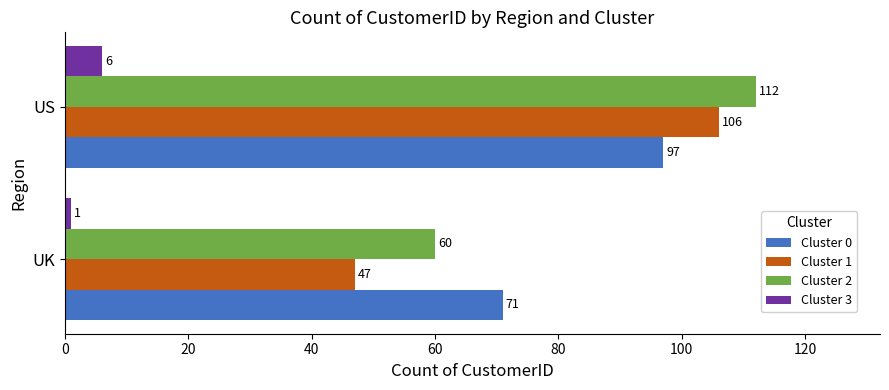

Which series has the widest spread of values?

Cluster 1